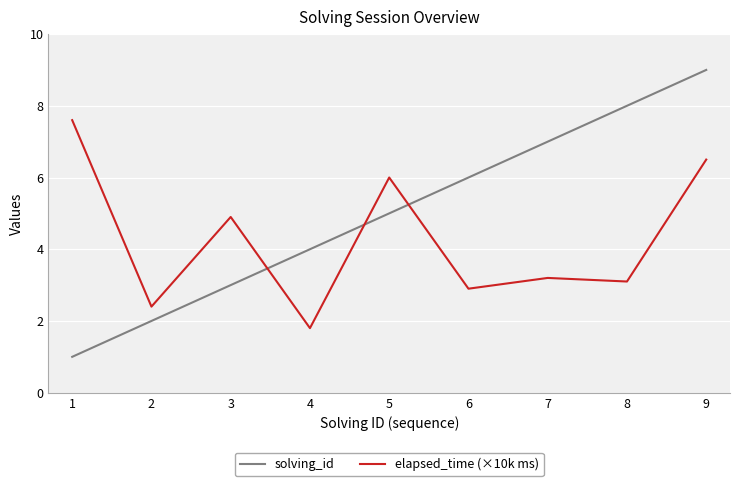

Which series changed the most between 3 and 4?

elapsed_time (×10k ms)